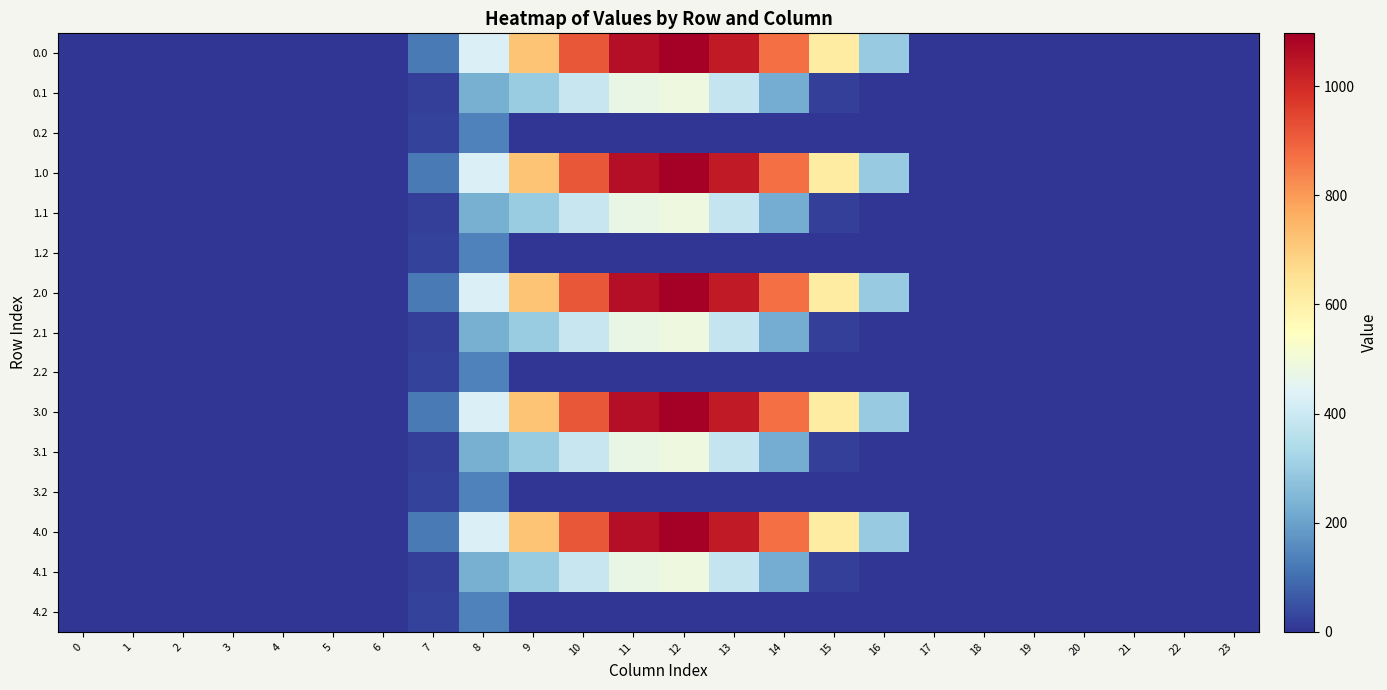

Reading left to right, extract all data points from this chart.

0.0: 0=0.0	1=0.0	2=0.0	3=0.0	4=0.0	5=0.0	6=0.0	7=120.6	8=430.3	9=716.9	10=916.2	11=1060.3	12=1096.7	13=1032.9	14=870.6	15=615.9	16=294.5	17=0.0	18=0.0	19=0.0	20=0.0	21=0.0	22=0.0	23=0.0
0.1: 0=0.0	1=0.0	2=0.0	3=0.0	4=0.0	5=0.0	6=0.0	7=17.7	8=227.5	9=295.9	10=388.1	11=471.7	12=485.4	13=382.7	14=219.2	15=17.3	16=0.0	17=0.0	18=0.0	19=0.0	20=0.0	21=0.0	22=0.0	23=0.0
0.2: 0=0.0	1=0.0	2=0.0	3=0.0	4=0.0	5=0.0	6=0.0	7=22.3	8=134.2	9=0.0	10=0.0	11=0.0	12=0.0	13=0.0	14=0.0	15=0.0	16=0.0	17=0.0	18=0.0	19=0.0	20=0.0	21=0.0	22=0.0	23=0.0
1.0: 0=0.0	1=0.0	2=0.0	3=0.0	4=0.0	5=0.0	6=0.0	7=120.6	8=430.3	9=716.9	10=916.2	11=1060.3	12=1096.7	13=1032.9	14=870.6	15=615.9	16=294.5	17=0.0	18=0.0	19=0.0	20=0.0	21=0.0	22=0.0	23=0.0
1.1: 0=0.0	1=0.0	2=0.0	3=0.0	4=0.0	5=0.0	6=0.0	7=17.7	8=227.5	9=295.9	10=388.1	11=471.7	12=485.4	13=382.7	14=219.2	15=17.3	16=0.0	17=0.0	18=0.0	19=0.0	20=0.0	21=0.0	22=0.0	23=0.0
1.2: 0=0.0	1=0.0	2=0.0	3=0.0	4=0.0	5=0.0	6=0.0	7=22.3	8=134.2	9=0.0	10=0.0	11=0.0	12=0.0	13=0.0	14=0.0	15=0.0	16=0.0	17=0.0	18=0.0	19=0.0	20=0.0	21=0.0	22=0.0	23=0.0
2.0: 0=0.0	1=0.0	2=0.0	3=0.0	4=0.0	5=0.0	6=0.0	7=120.6	8=430.3	9=716.9	10=916.2	11=1060.3	12=1096.7	13=1032.9	14=870.6	15=615.9	16=294.5	17=0.0	18=0.0	19=0.0	20=0.0	21=0.0	22=0.0	23=0.0
2.1: 0=0.0	1=0.0	2=0.0	3=0.0	4=0.0	5=0.0	6=0.0	7=17.7	8=227.5	9=295.9	10=388.1	11=471.7	12=485.4	13=382.7	14=219.2	15=17.3	16=0.0	17=0.0	18=0.0	19=0.0	20=0.0	21=0.0	22=0.0	23=0.0
2.2: 0=0.0	1=0.0	2=0.0	3=0.0	4=0.0	5=0.0	6=0.0	7=22.3	8=134.2	9=0.0	10=0.0	11=0.0	12=0.0	13=0.0	14=0.0	15=0.0	16=0.0	17=0.0	18=0.0	19=0.0	20=0.0	21=0.0	22=0.0	23=0.0
3.0: 0=0.0	1=0.0	2=0.0	3=0.0	4=0.0	5=0.0	6=0.0	7=120.6	8=430.3	9=716.9	10=916.2	11=1060.3	12=1096.7	13=1032.9	14=870.6	15=615.9	16=294.5	17=0.0	18=0.0	19=0.0	20=0.0	21=0.0	22=0.0	23=0.0
3.1: 0=0.0	1=0.0	2=0.0	3=0.0	4=0.0	5=0.0	6=0.0	7=17.7	8=227.5	9=295.9	10=388.1	11=471.7	12=485.4	13=382.7	14=219.2	15=17.3	16=0.0	17=0.0	18=0.0	19=0.0	20=0.0	21=0.0	22=0.0	23=0.0
3.2: 0=0.0	1=0.0	2=0.0	3=0.0	4=0.0	5=0.0	6=0.0	7=22.3	8=134.2	9=0.0	10=0.0	11=0.0	12=0.0	13=0.0	14=0.0	15=0.0	16=0.0	17=0.0	18=0.0	19=0.0	20=0.0	21=0.0	22=0.0	23=0.0
4.0: 0=0.0	1=0.0	2=0.0	3=0.0	4=0.0	5=0.0	6=0.0	7=120.6	8=430.3	9=716.9	10=916.2	11=1060.3	12=1096.7	13=1032.9	14=870.6	15=615.9	16=294.5	17=0.0	18=0.0	19=0.0	20=0.0	21=0.0	22=0.0	23=0.0
4.1: 0=0.0	1=0.0	2=0.0	3=0.0	4=0.0	5=0.0	6=0.0	7=17.7	8=227.5	9=295.9	10=388.1	11=471.7	12=485.4	13=382.7	14=219.2	15=17.3	16=0.0	17=0.0	18=0.0	19=0.0	20=0.0	21=0.0	22=0.0	23=0.0
4.2: 0=0.0	1=0.0	2=0.0	3=0.0	4=0.0	5=0.0	6=0.0	7=22.3	8=134.2	9=0.0	10=0.0	11=0.0	12=0.0	13=0.0	14=0.0	15=0.0	16=0.0	17=0.0	18=0.0	19=0.0	20=0.0	21=0.0	22=0.0	23=0.0